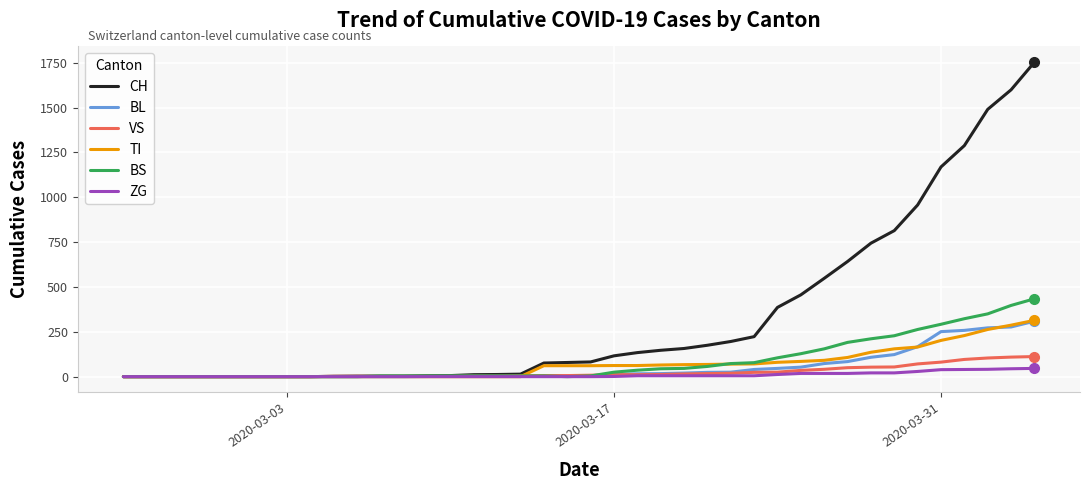

Which series has the largest total across all categories?

CH